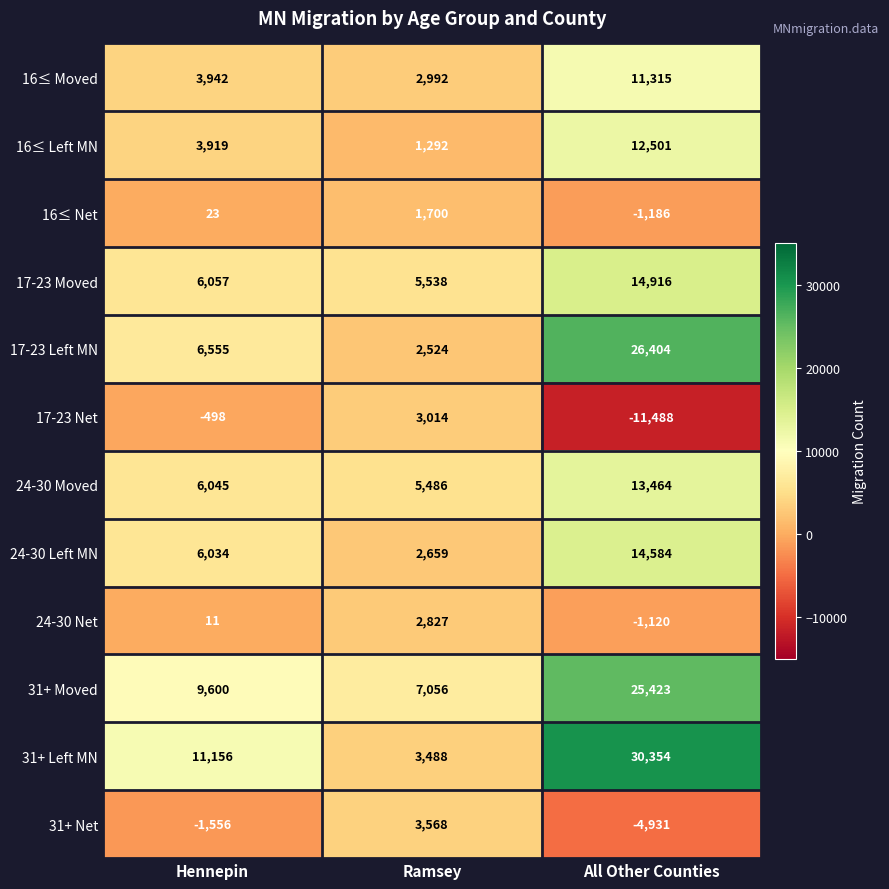

Rank the series by their maximum value, from lowest to highest.

16≤ Net, 24-30 Net, 17-23 Net, 31+ Net, 16≤ Moved, 16≤ Left MN, 24-30 Moved, 24-30 Left MN, 17-23 Moved, 31+ Moved, 17-23 Left MN, 31+ Left MN